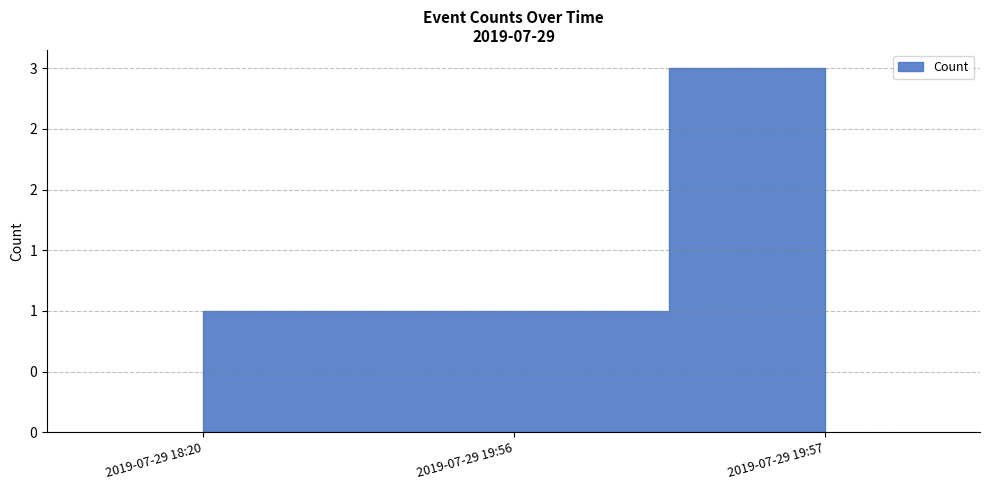

What is the label of the 2nd point from the right?

2019-07-29 19:56